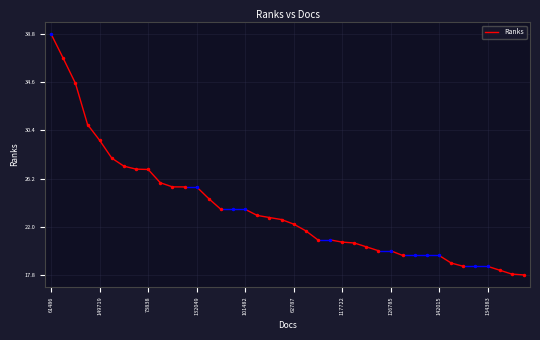

What is the value of the 1st point from the left?

38.8